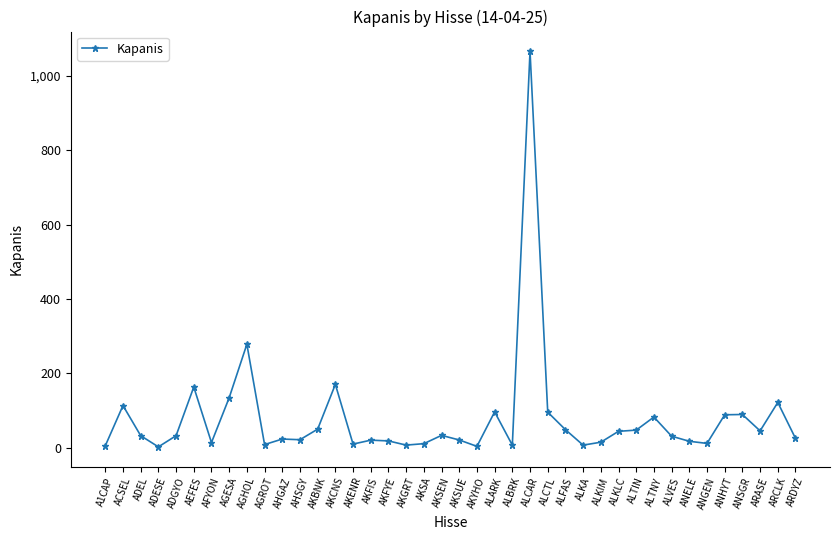

What is the greatest value displayed?

1066.0